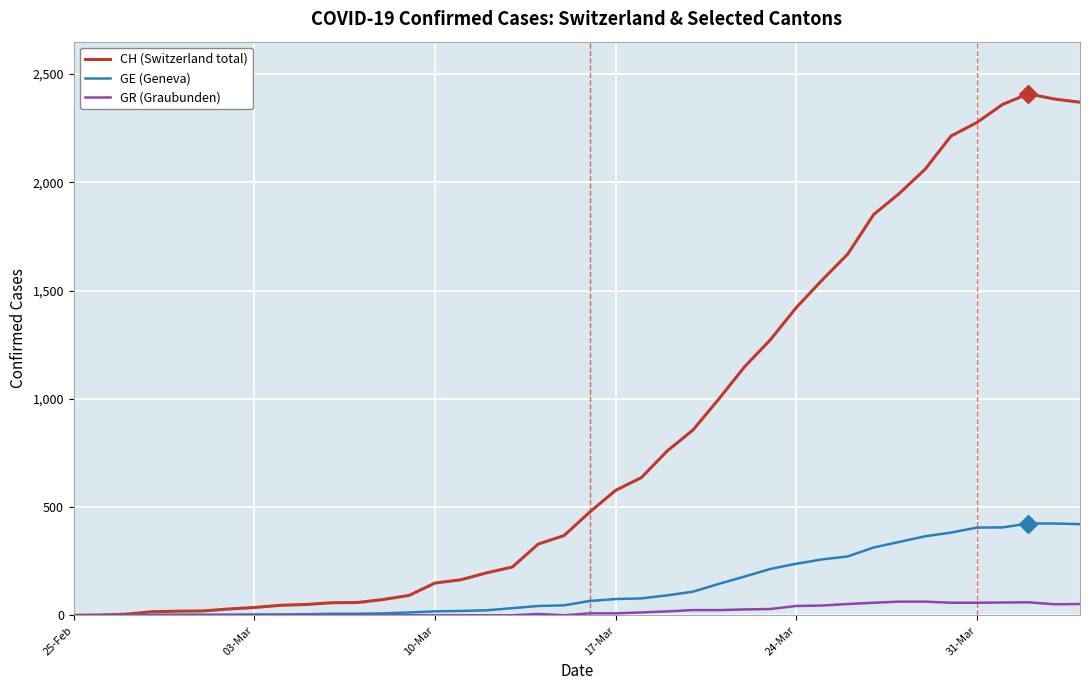

What is the maximum value for CH (Switzerland total)?

2409